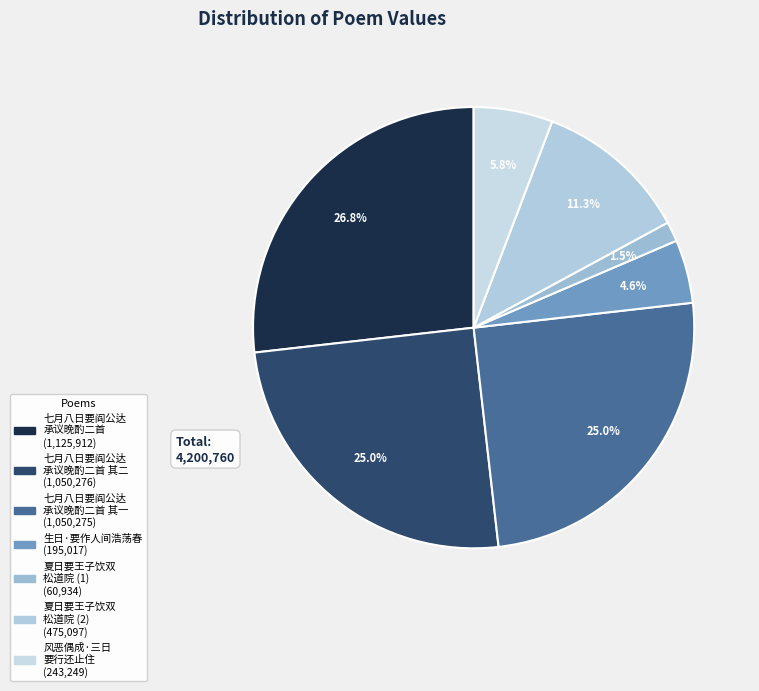

How many slices are in this pie chart?

7